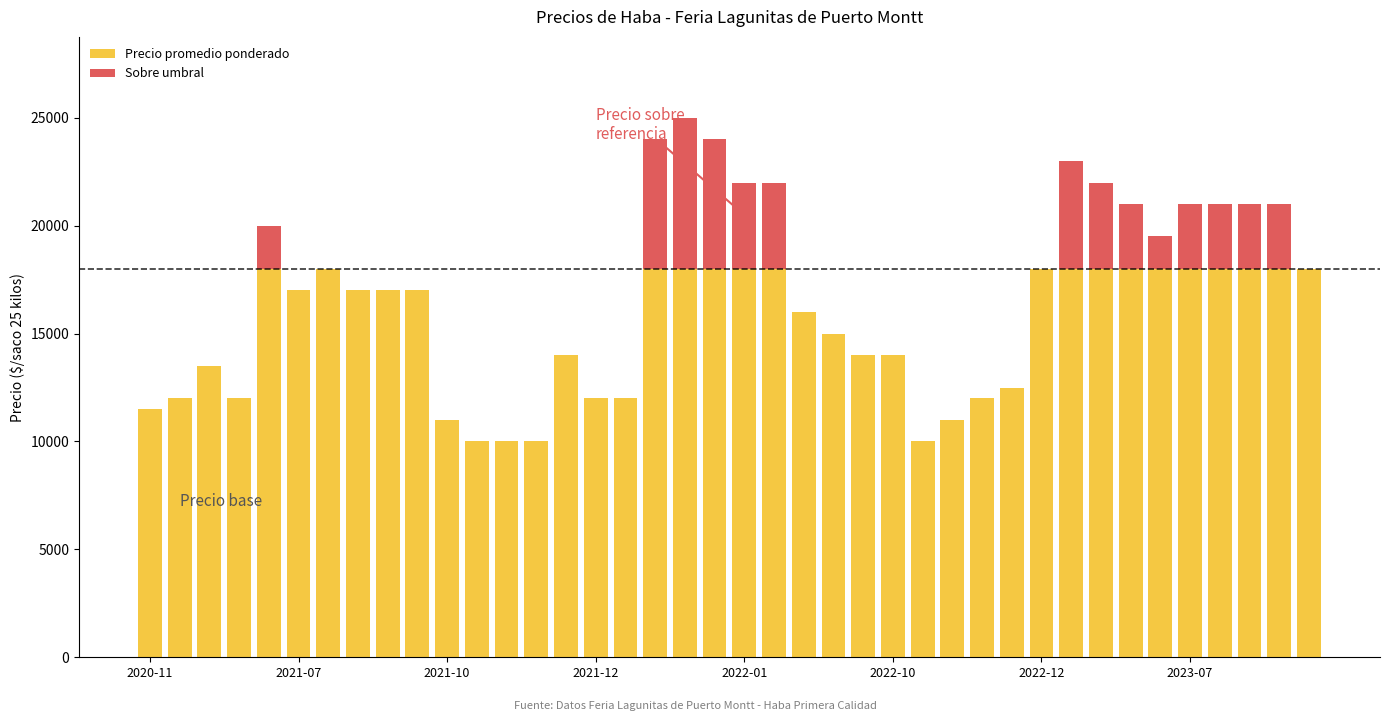

What is the spread (max minus min) of values at 31?

18000